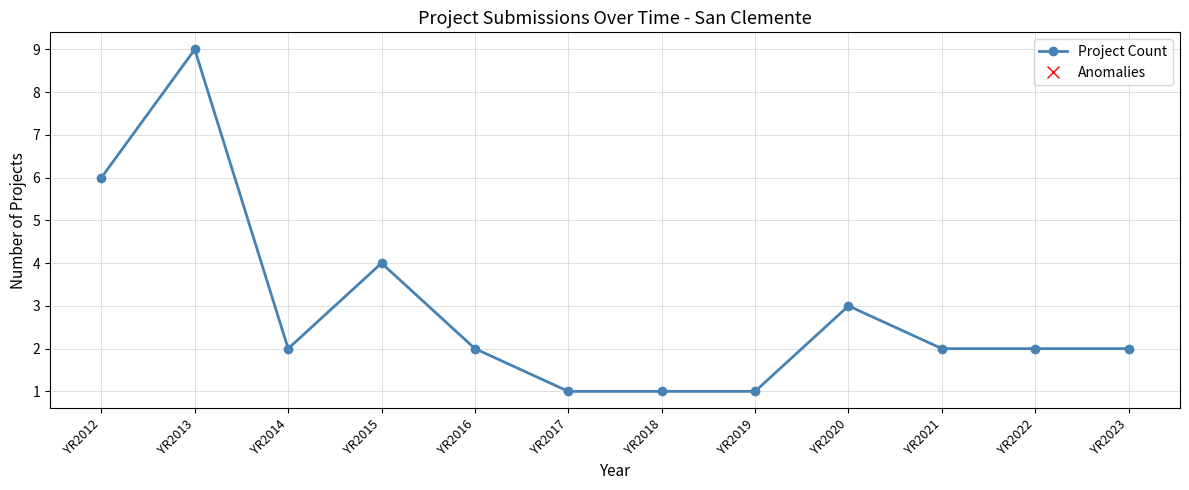

Does the chart have visible grid lines?

Yes